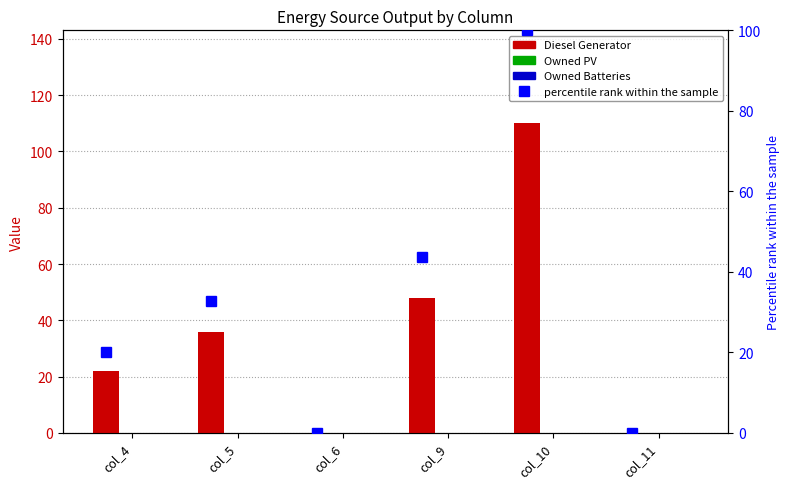

The value of Owned PV at col_5 is 0.0. True or false?

True